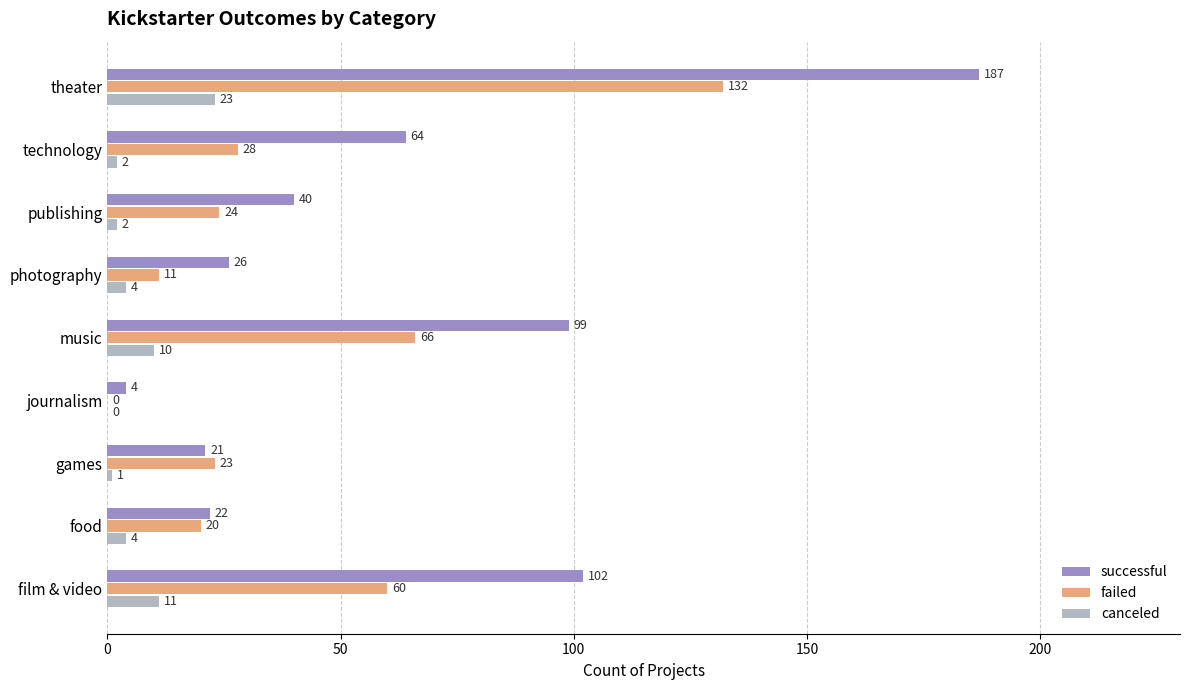

What value does the failed series have at photography, to the nearest 10?

10